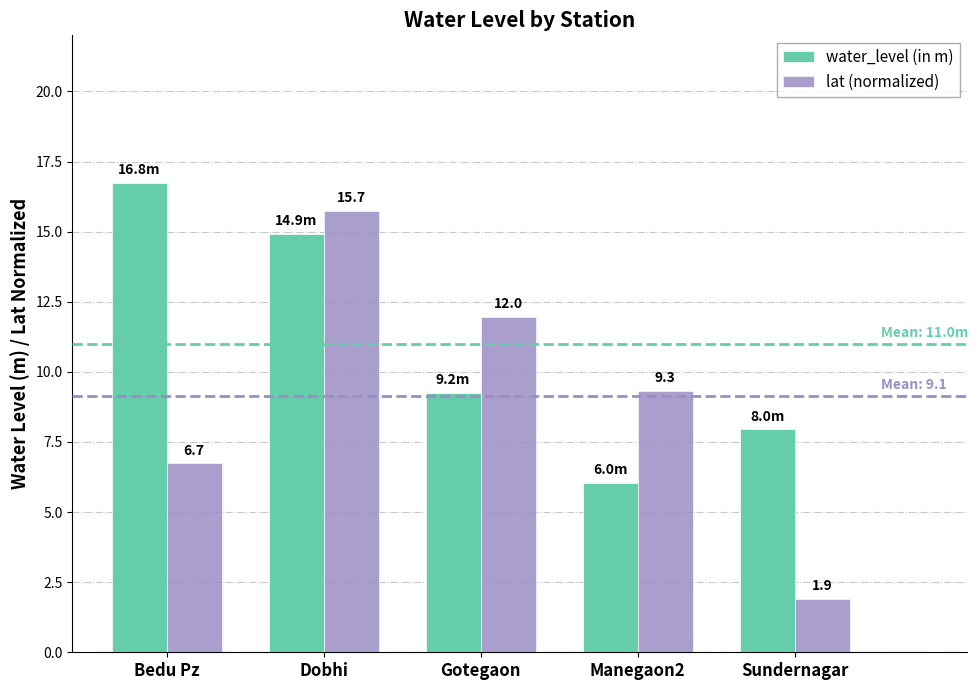

Is it true that lat (normalized) equals 1.9 at Sundernagar?

True